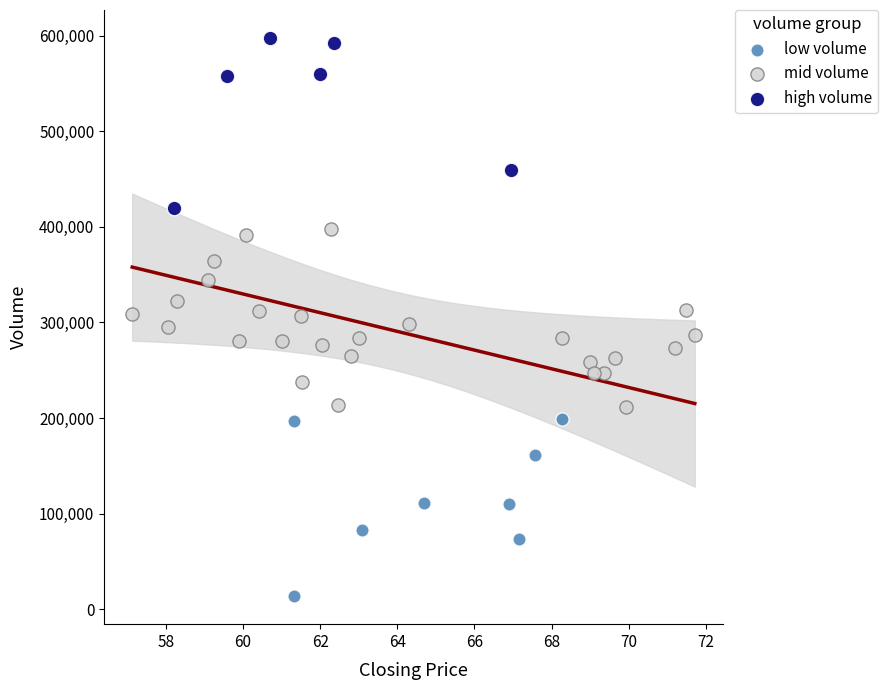

Which series reaches the maximum Y coordinate?

high volume